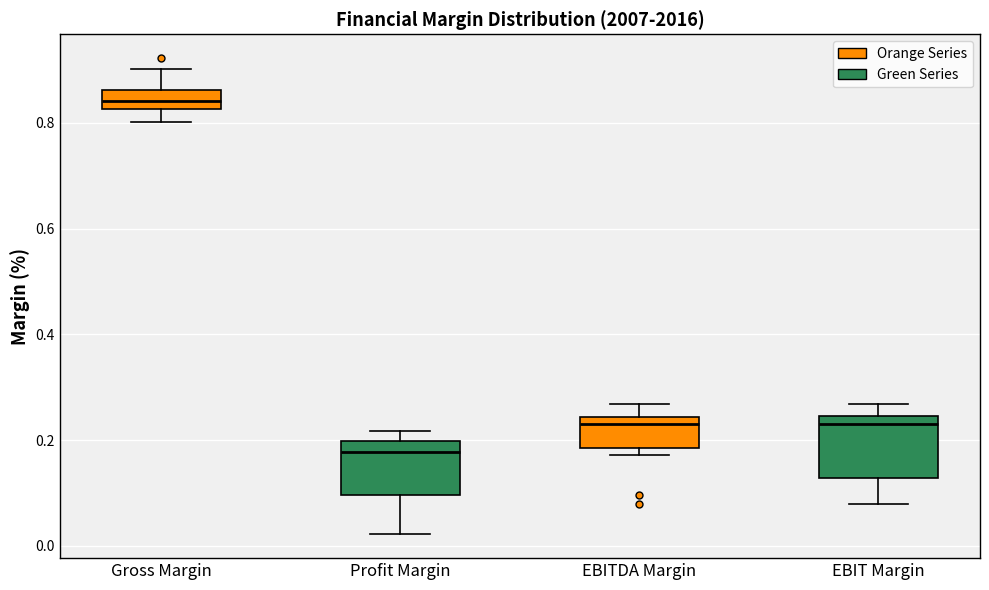

Where does the upper whisker of the box for EBIT Margin end on the y-axis? The values are not printed on the chart, so give them approximately, as read against the axis.

0.26